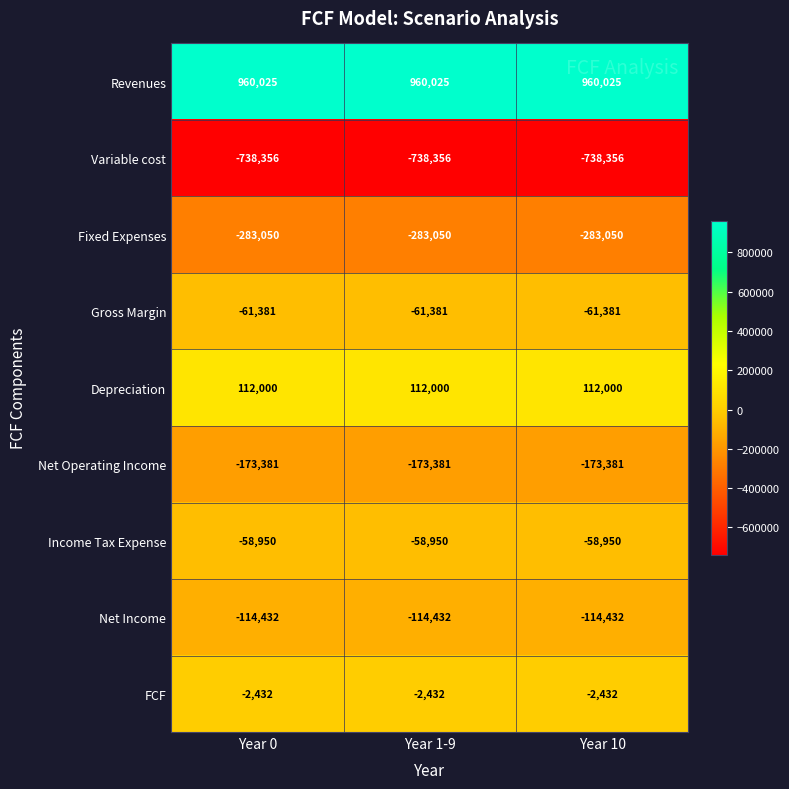

The Net Income series shows -184547 at Year 10. True or false?

False